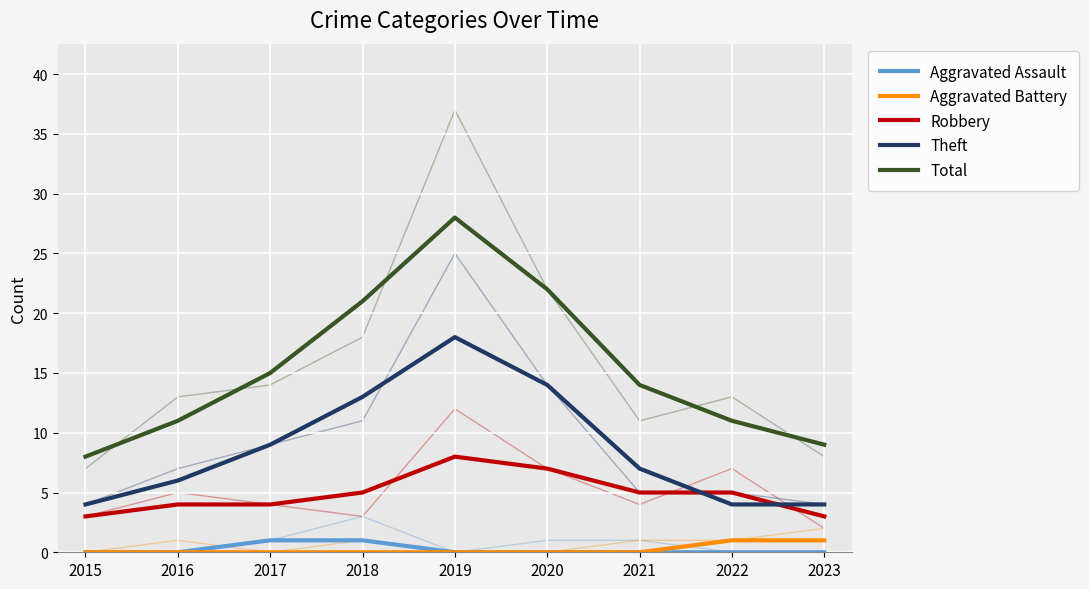

Is it true that Robbery equals 9 at 2020?

False